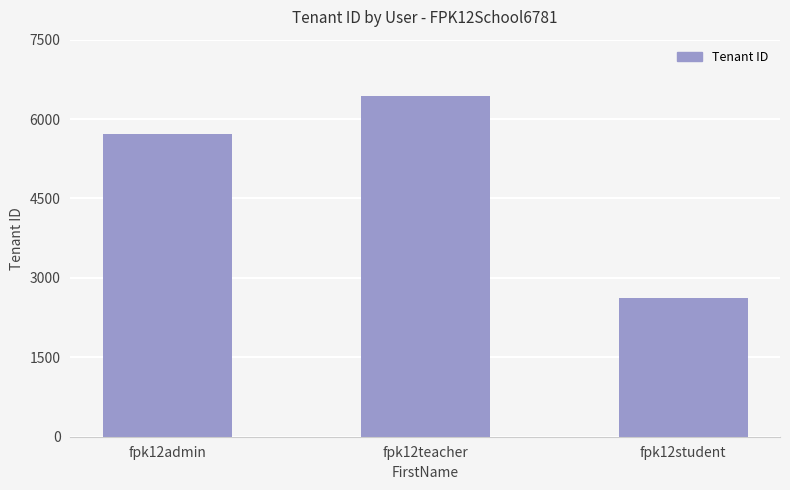

At which label is the value closest to 4520?

fpk12admin